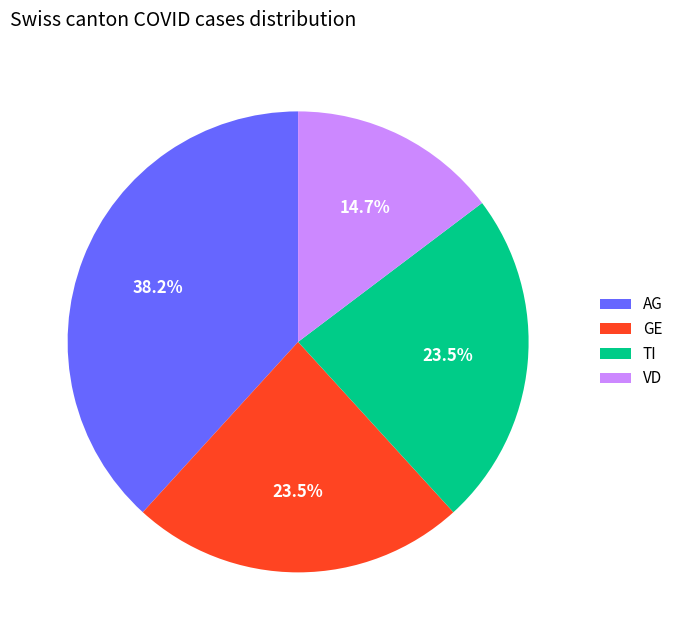

What is the largest slice in the pie chart?

AG